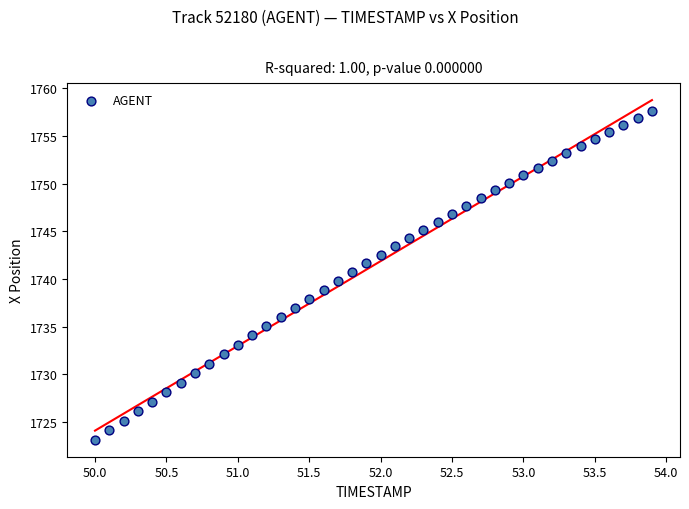

What is the range of Y values (max minus min)?

34.5